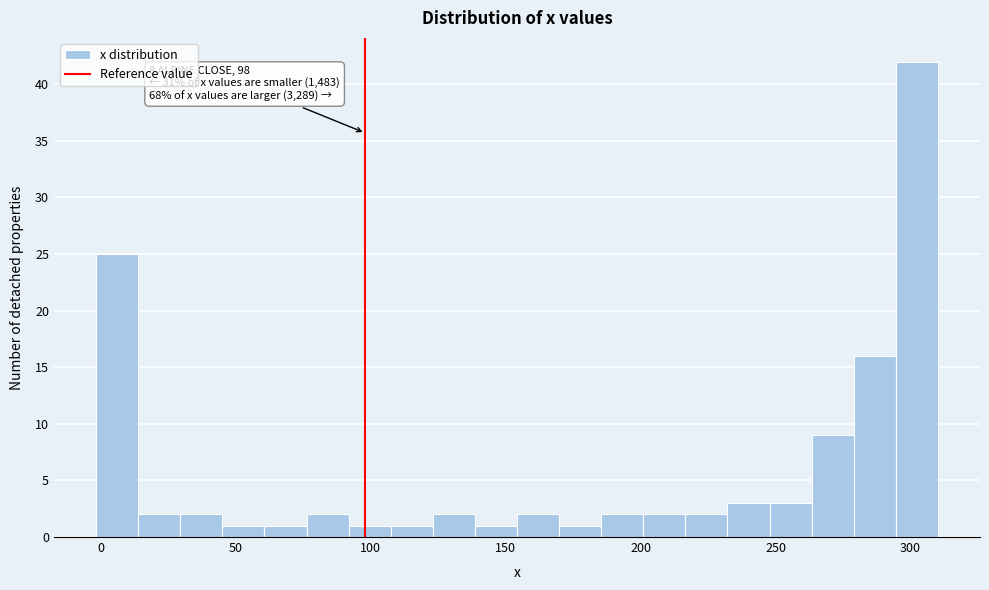

Around what value on the x-axis is the tallest bar? Give the approximate position of its centre, as read against the axis.

300